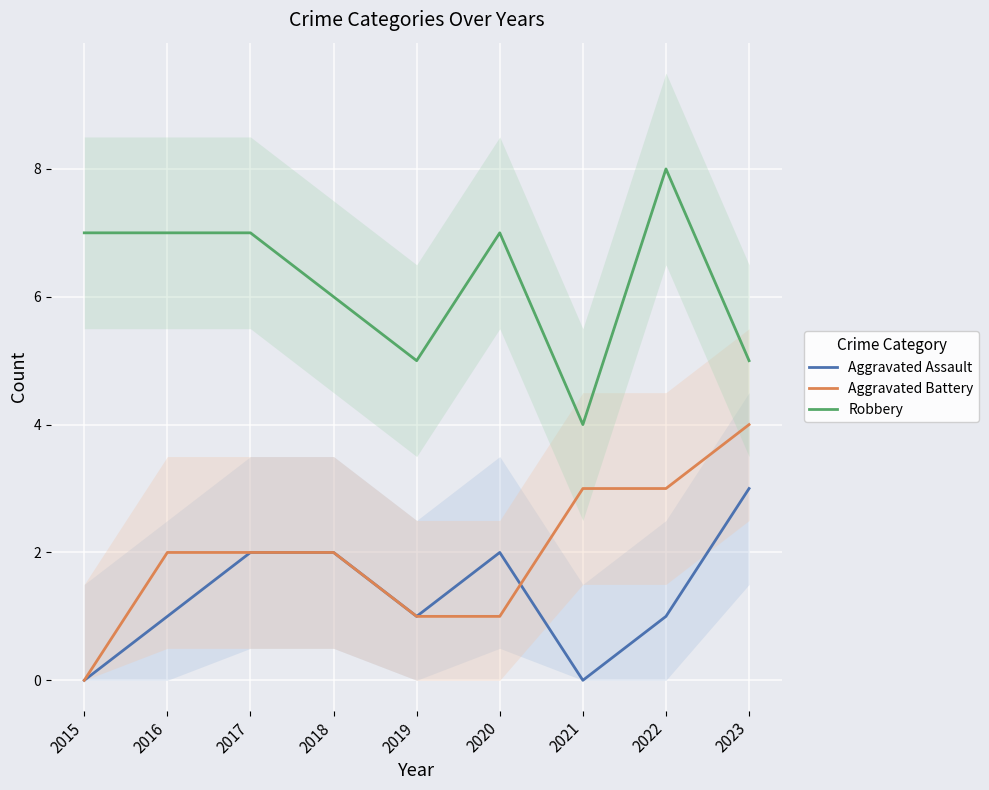

True or false: Aggravated Battery and Aggravated Assault intersect in this chart.

True